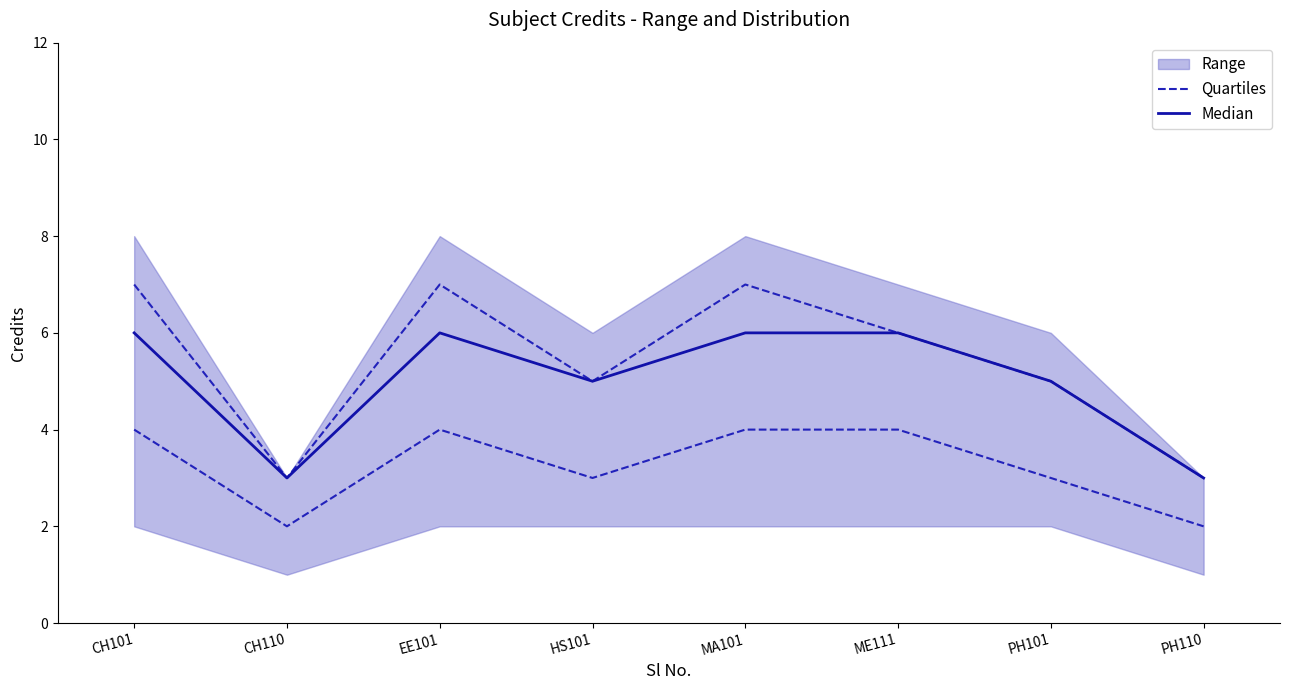

Is the value of Median at ME111 greater than the value of Quartiles at PH101?

Yes